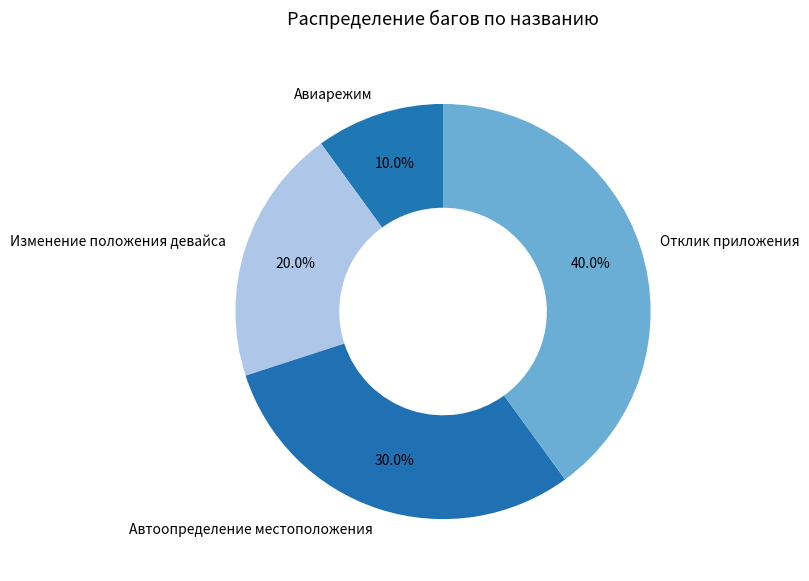

To the nearest percent, what percentage of the pie is Автоопределение местоположения?

30%